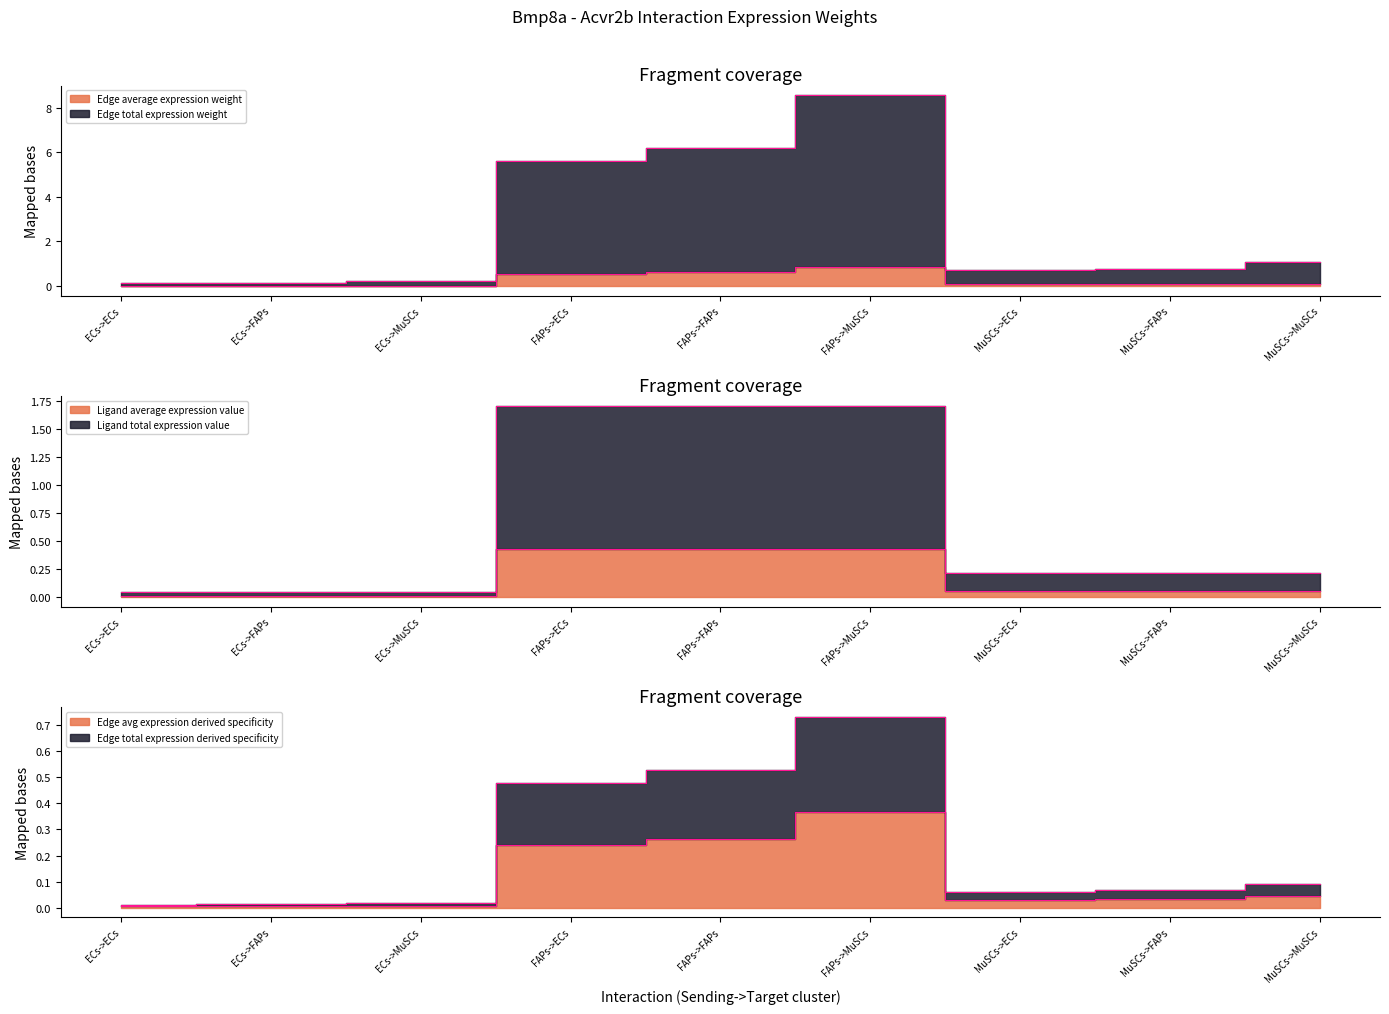

What is the difference between the maximum and second lowest values in the Ligand total expression value series?

1.7